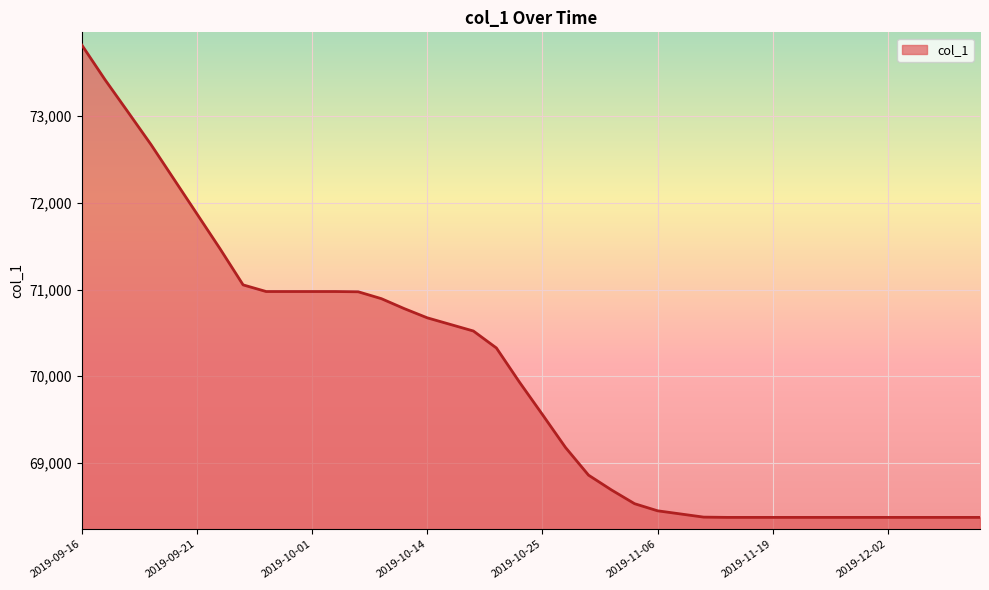

What is the difference between the maximum and minimum values?

5444.2